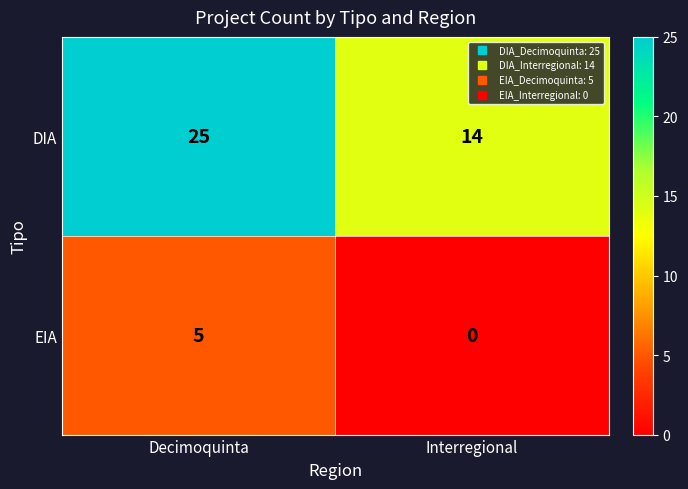

Is it true that EIA equals -2 at Interregional?

False